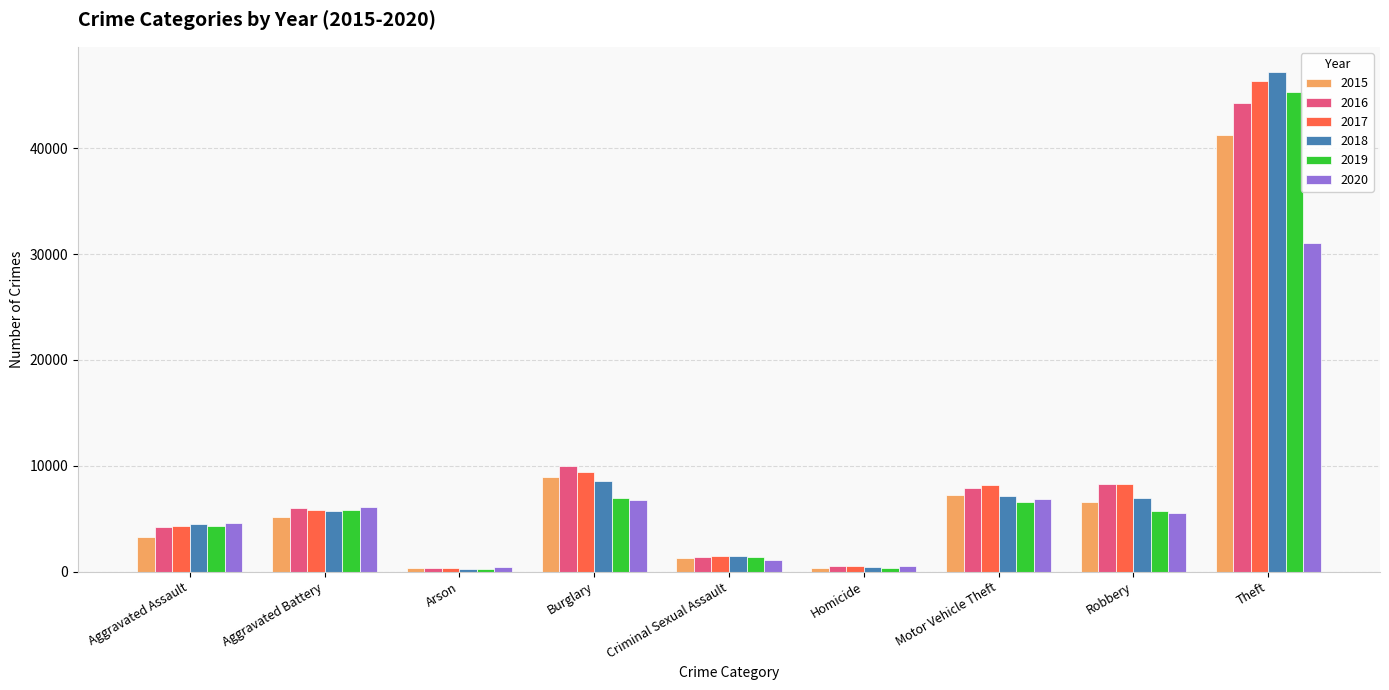

Where does the 2019 series first go above 5718?

Aggravated Battery